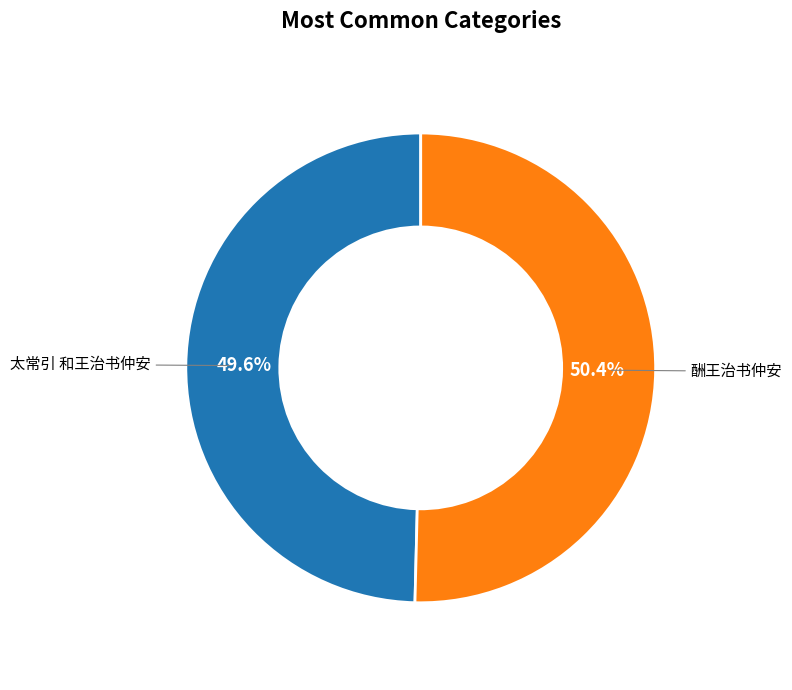

To the nearest percent, what portion does 太常引 和王治书仲安 represent?

50%